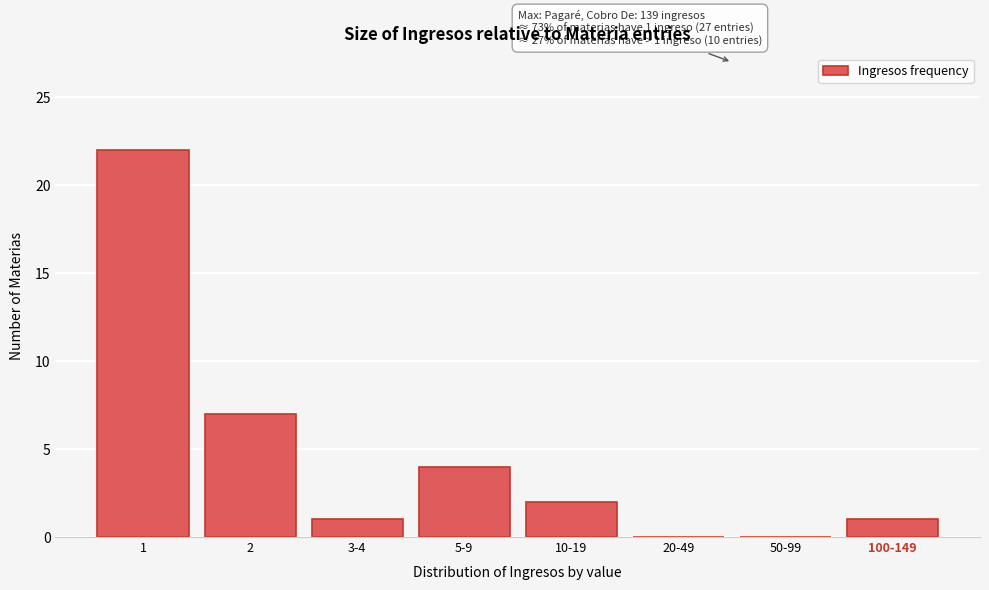

Reading right to left, list all the values displayed in this chart.

100-149=1	50-99=0	20-49=0	10-19=2	5-9=4	3-4=1	2=7	1=22